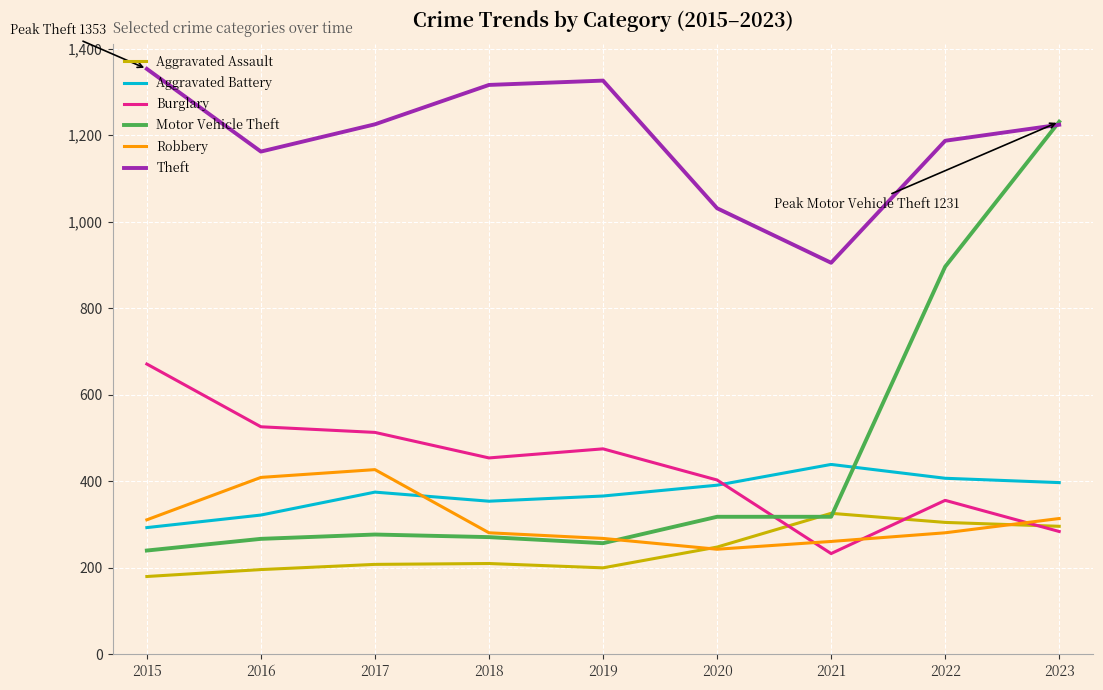

The value of Aggravated Battery at 2022 is 180. True or false?

False